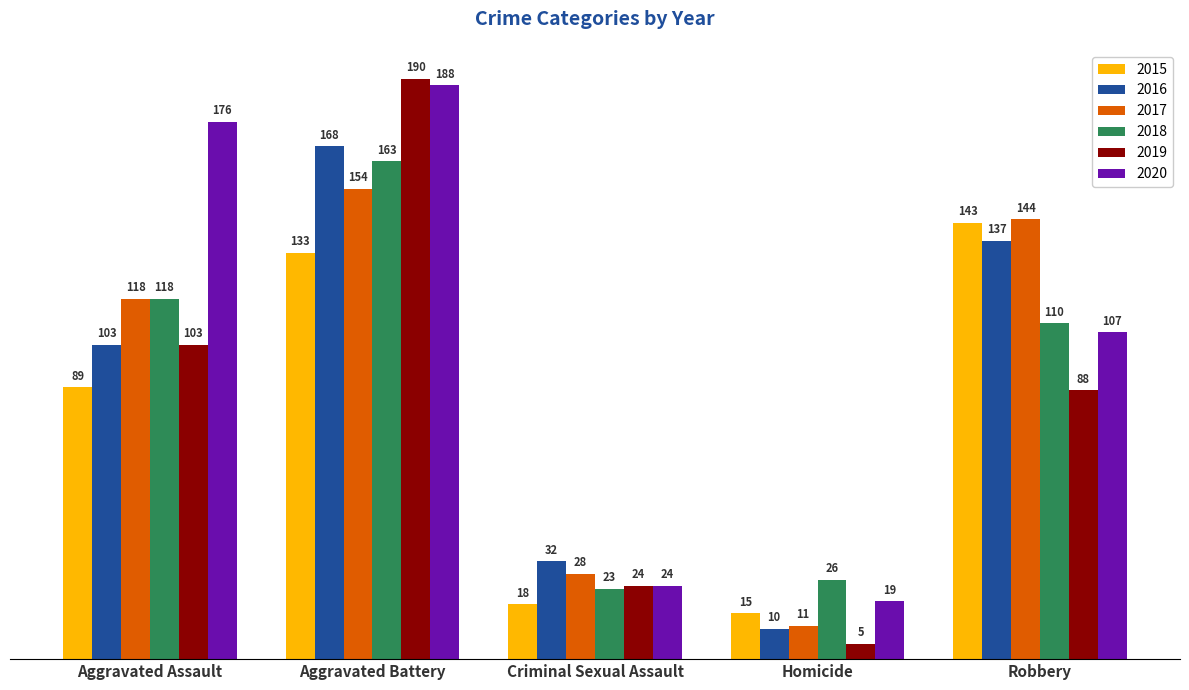

What is the average value of the 2018 series?

88